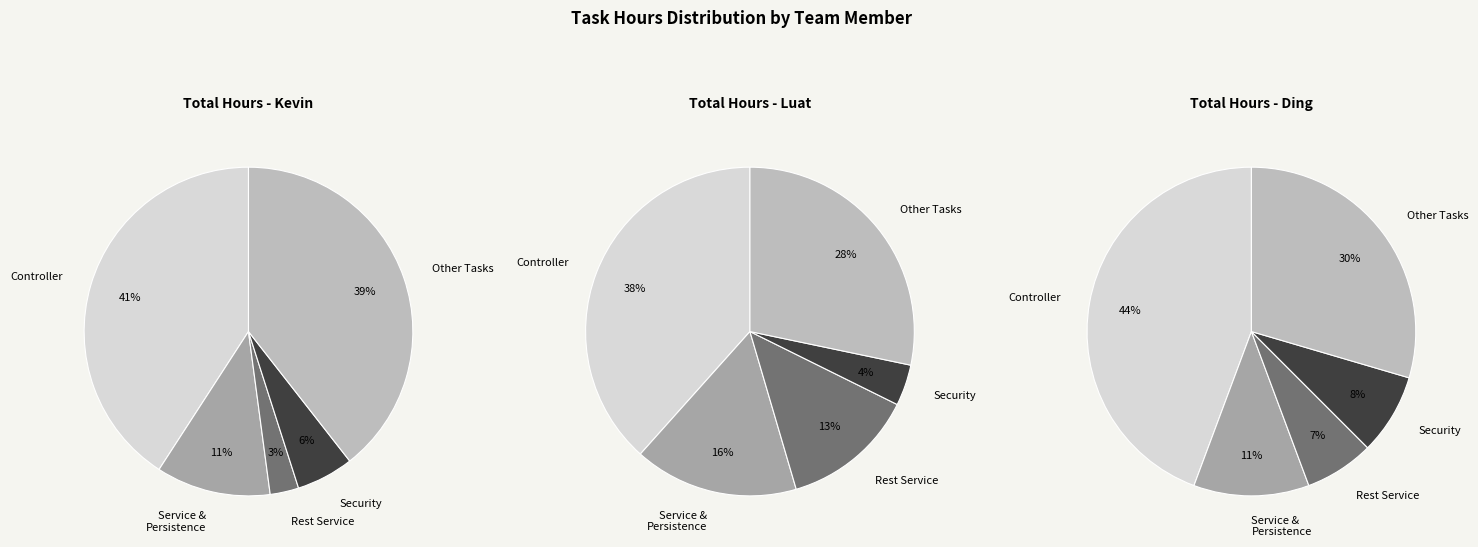

True or false: LIST accounts for 11% of the total.

False